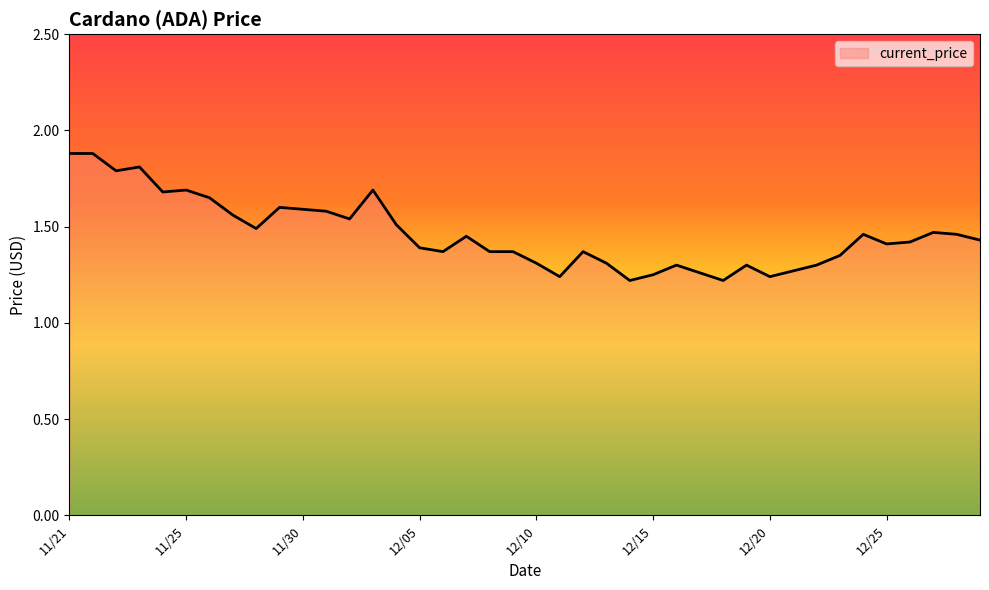

What is the maximum value shown in the chart?

1.9